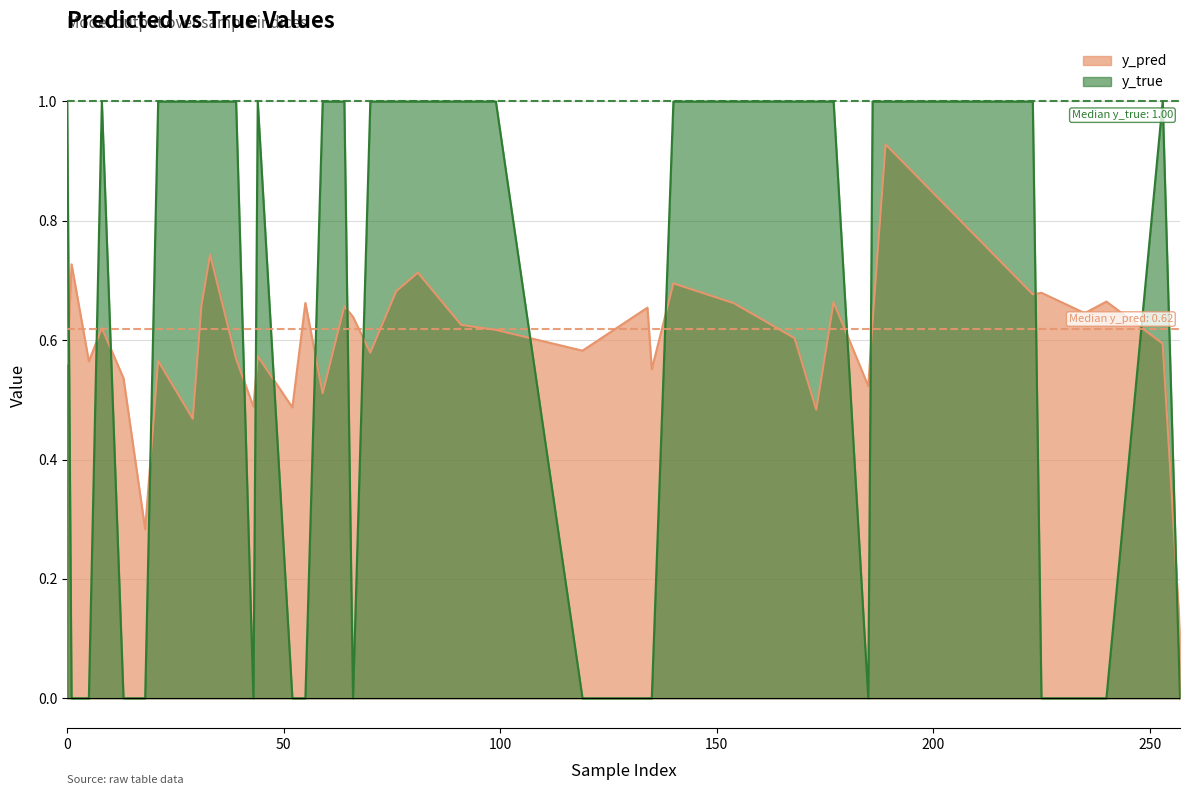

List the series in order of their overall mean, lowest first.

y_pred, y_true